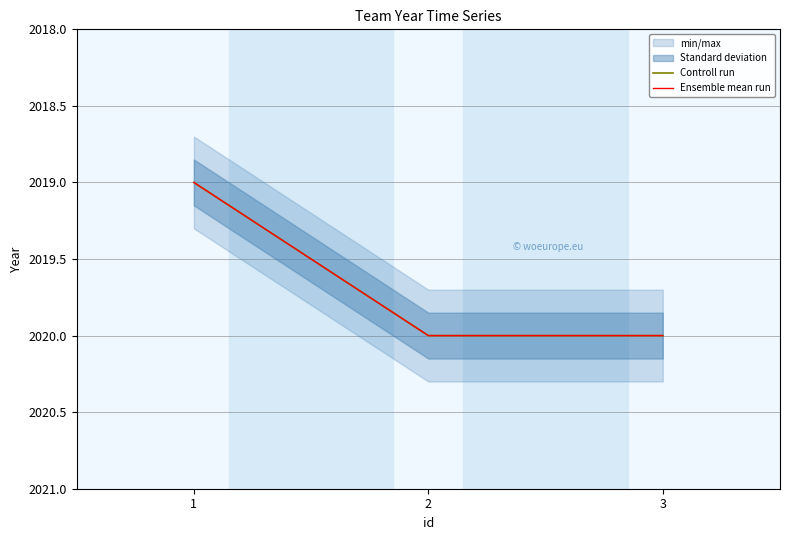

What is the average value of the Controll run series?

2020